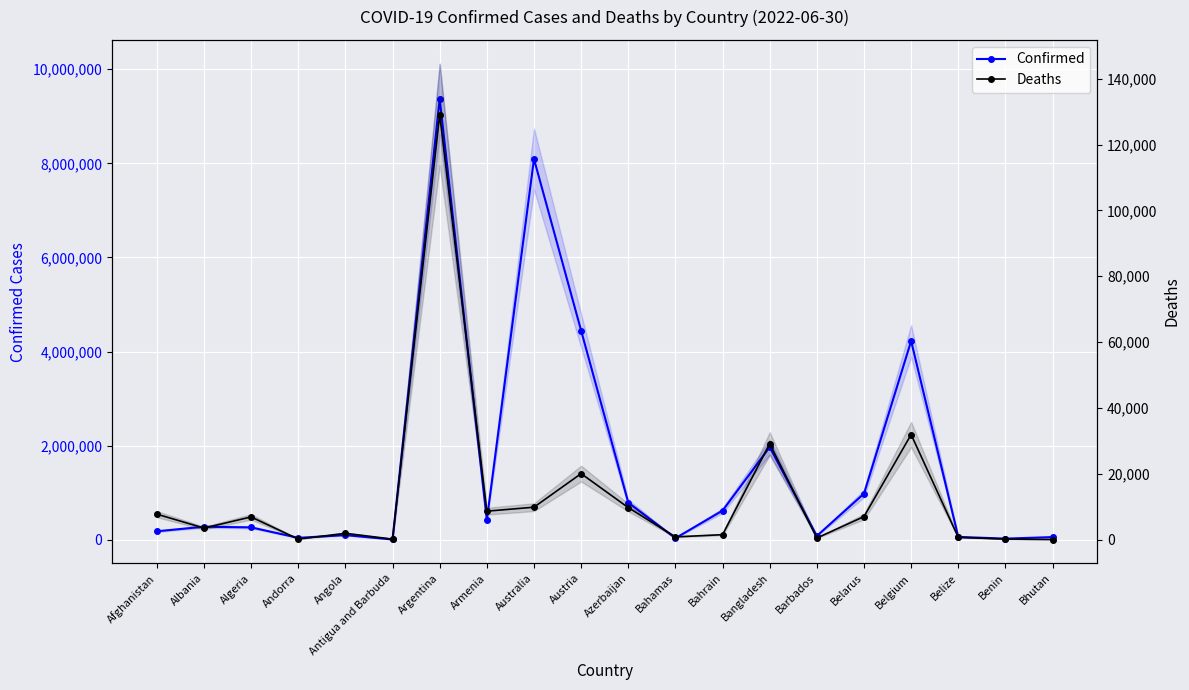

True or false: Deaths and Confirmed cross at least once.

False